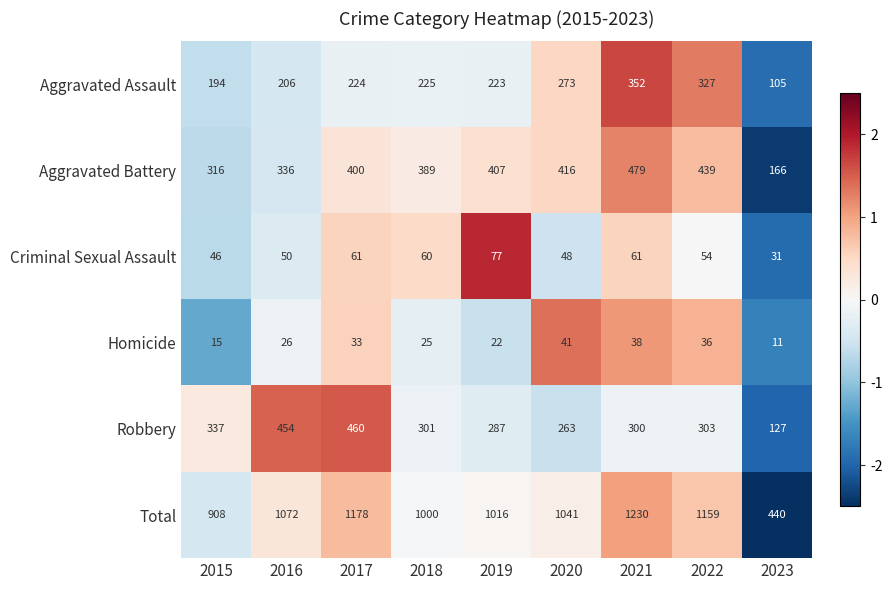

What is the sum of the Total values at 2015 and 2018?

1908